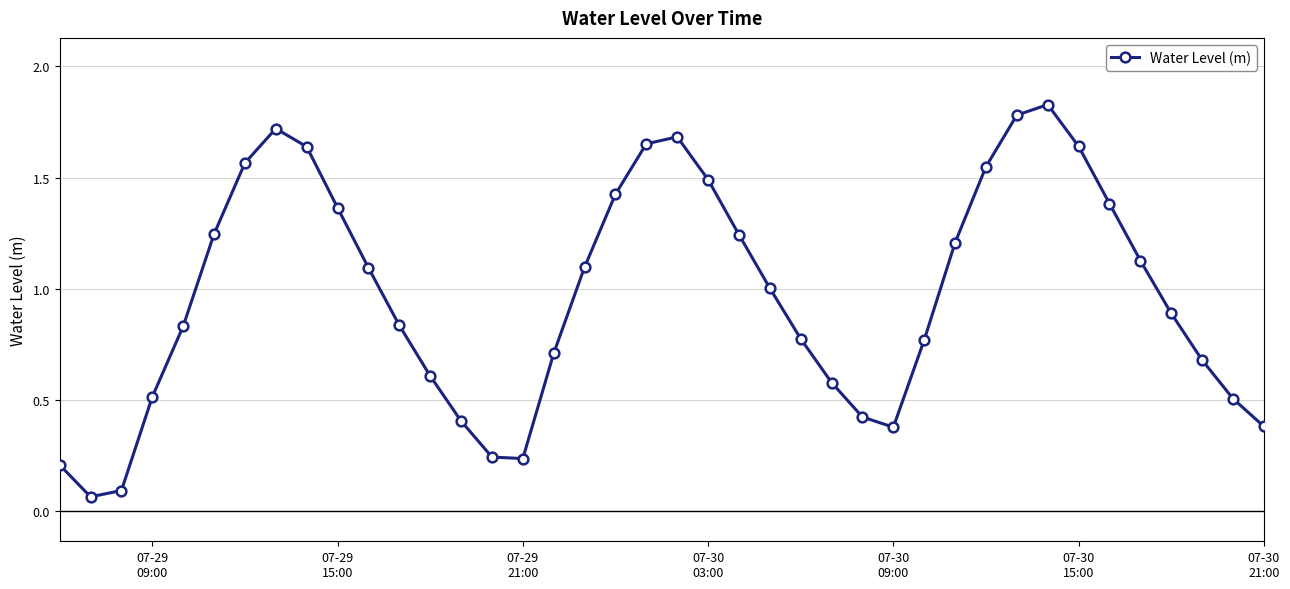

True or false: there are more than 0 points higher than both neighbors.

True